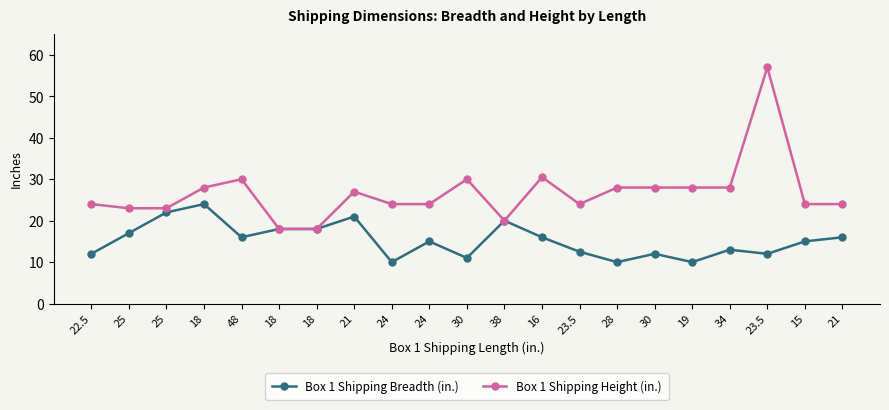

Does the chart display data point markers on the line(s)?

Yes